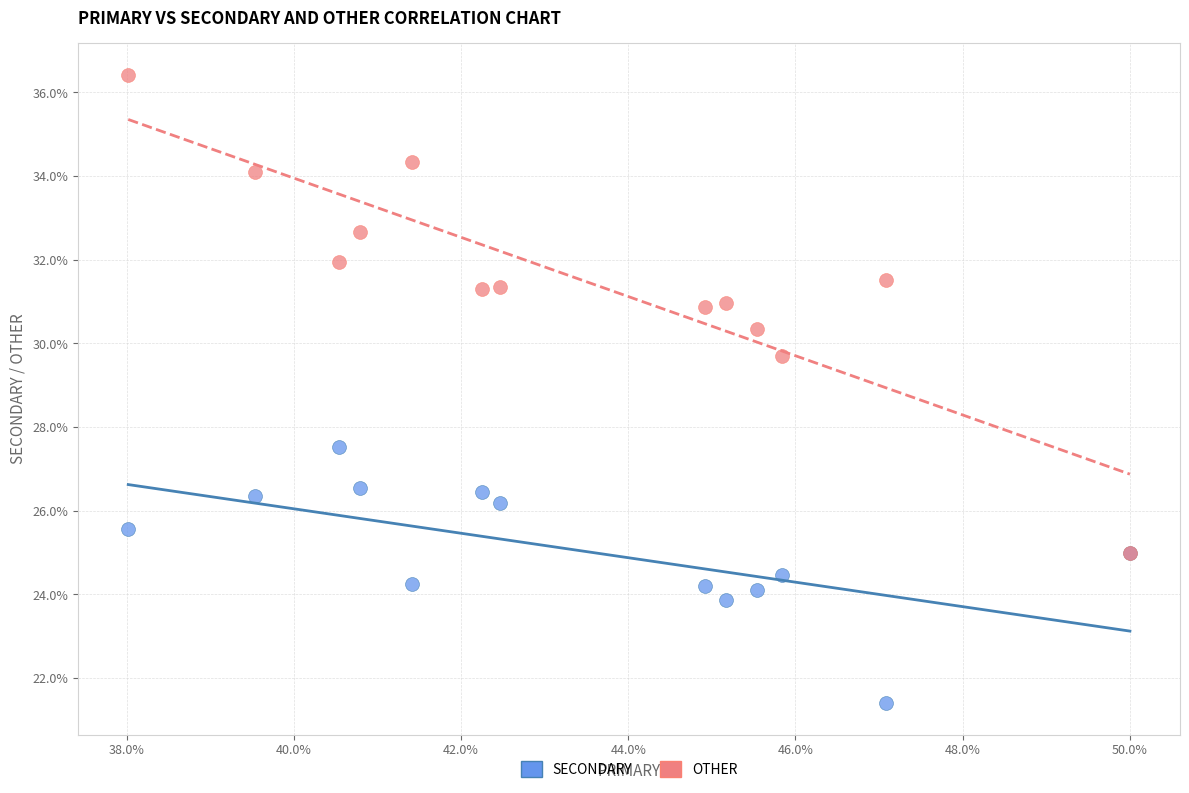

Across all series, what Y value is closest to 28?

27.5